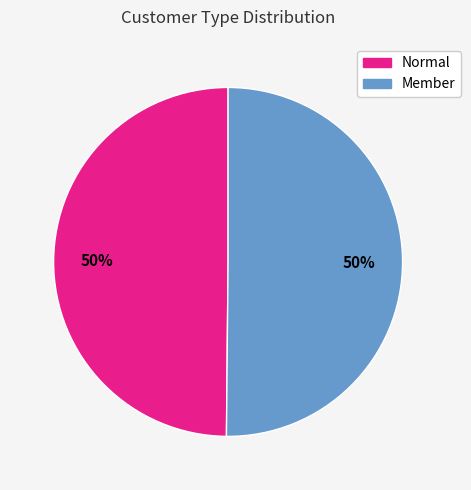

To the nearest percent, what portion does Normal represent?

50%